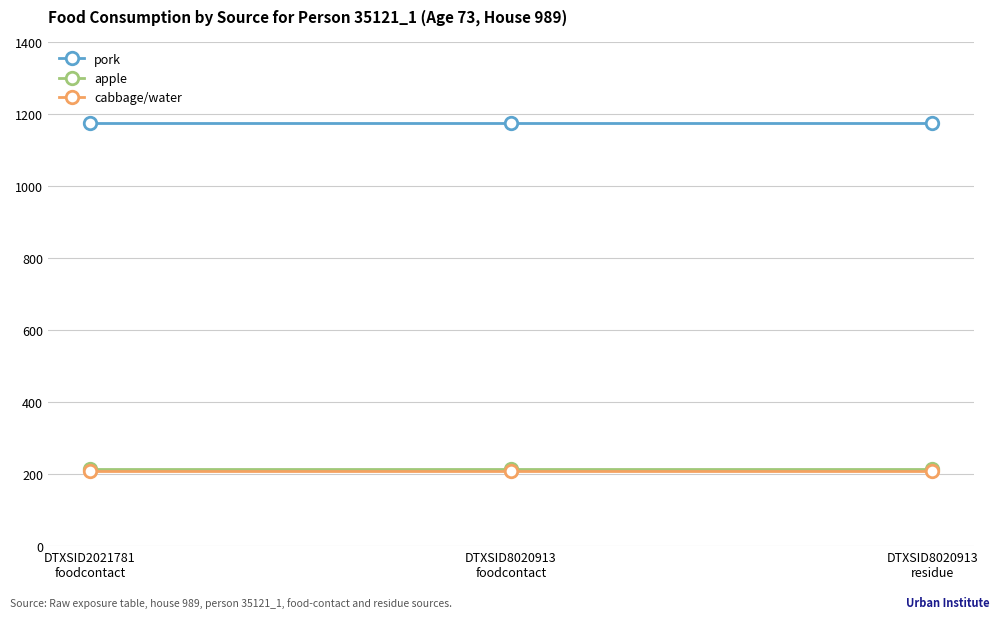

How many lines are shown in the chart?

3